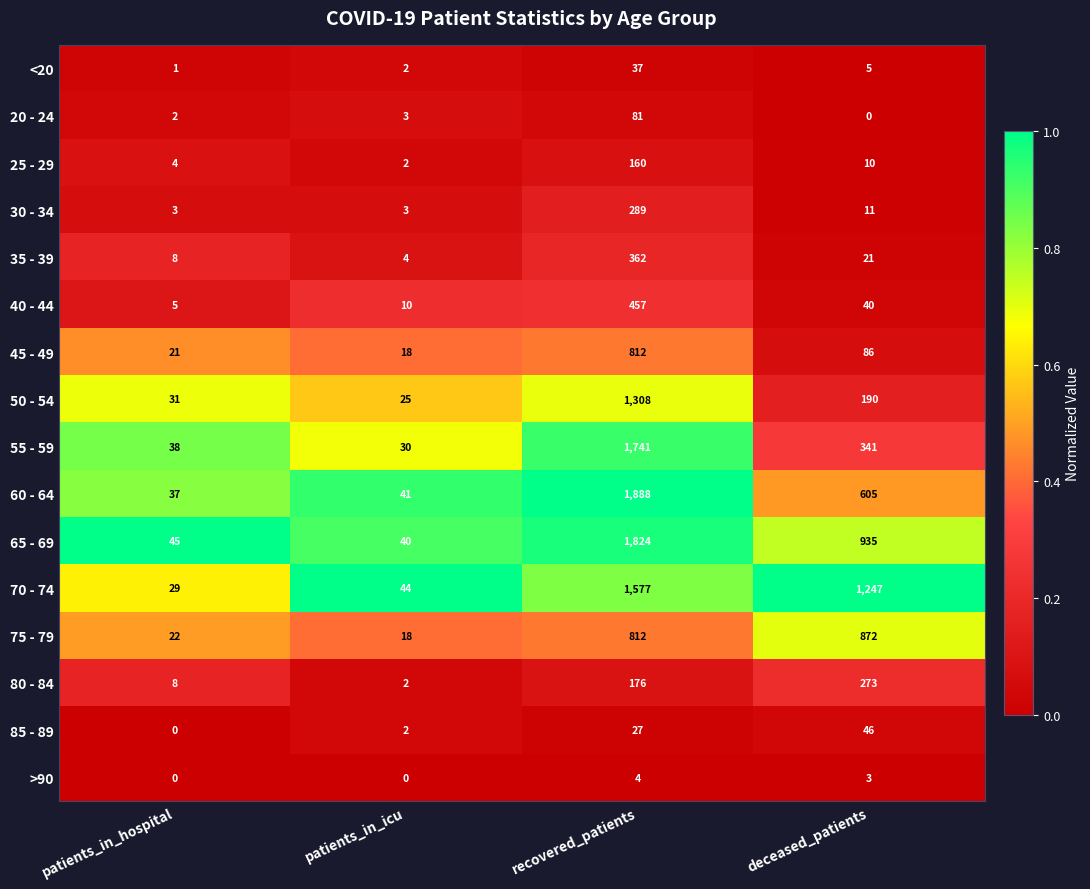

Between patients_in_hospital and patients_in_icu, which series saw the biggest shift?

70 - 74